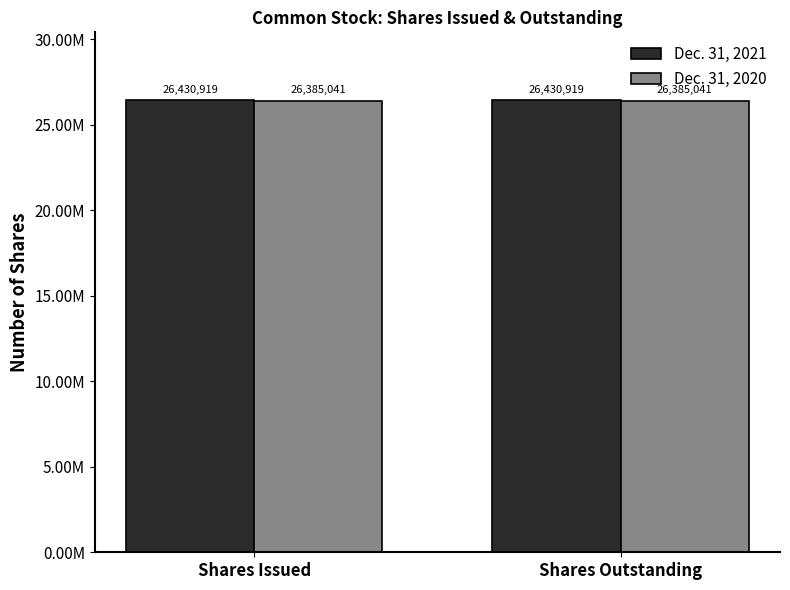

What are all the series names shown in the legend?

Dec. 31, 2021, Dec. 31, 2020